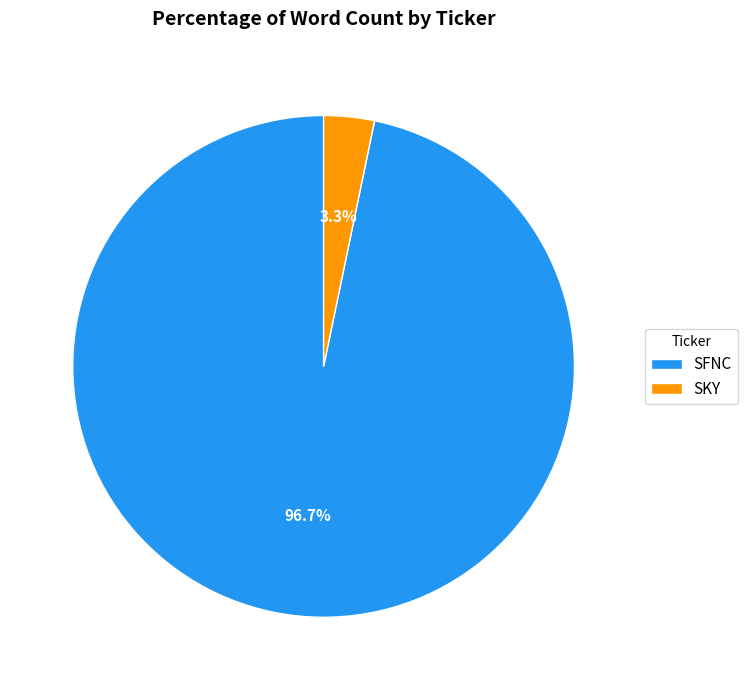

How many slices are in this pie chart?

2